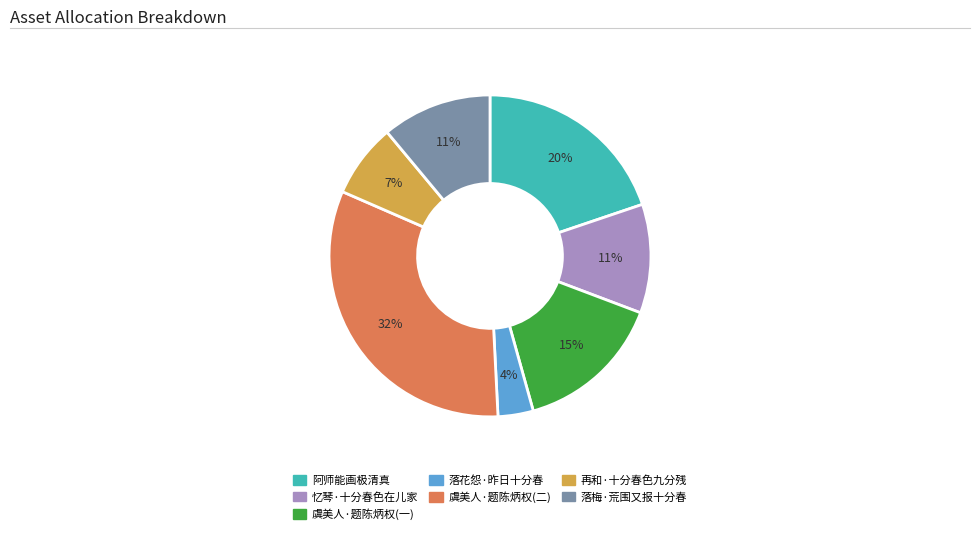

Is the sum of 落花怨·昨日十分春 and 忆琴·十分春色在儿家 greater than half?

No